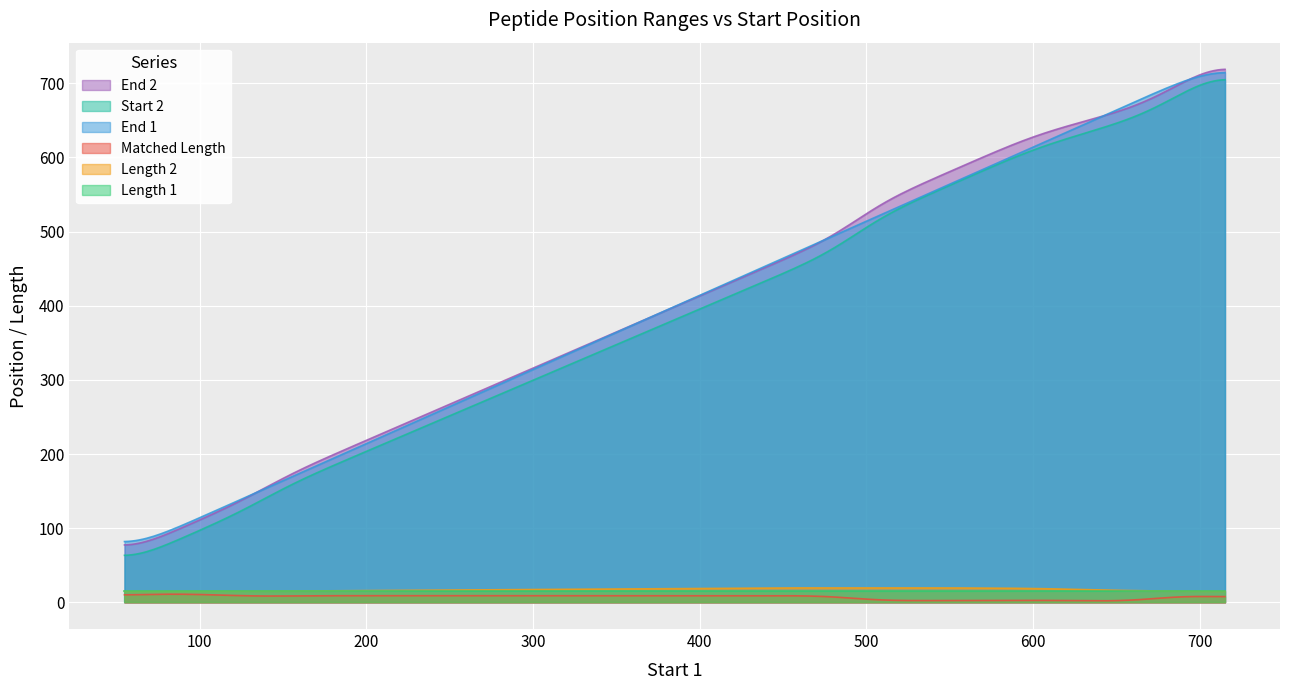

At which category does Matched Length reach its first local valley?

4